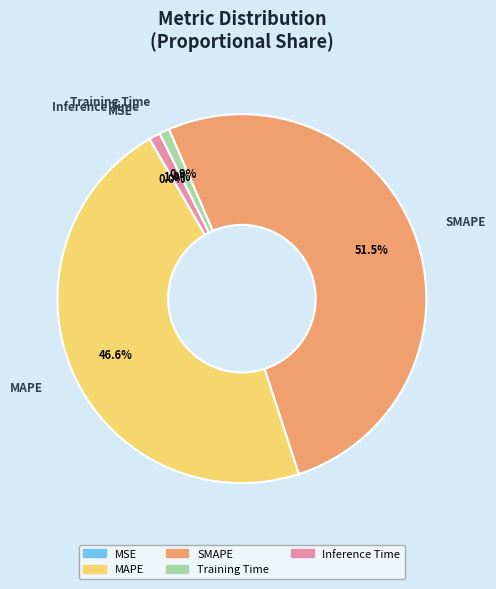

How much of the chart is everything except SMAPE?

48.5%